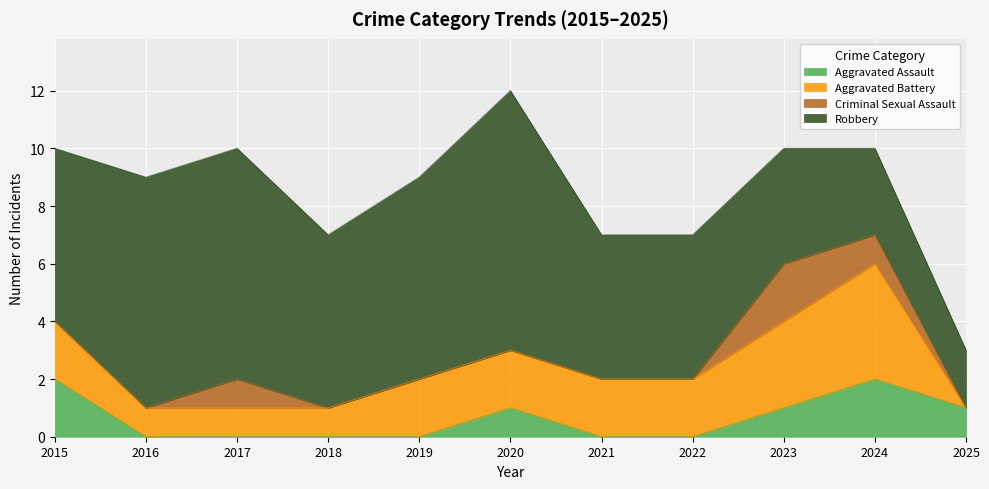

Count the Robbery values in the range 4 to 8.

8